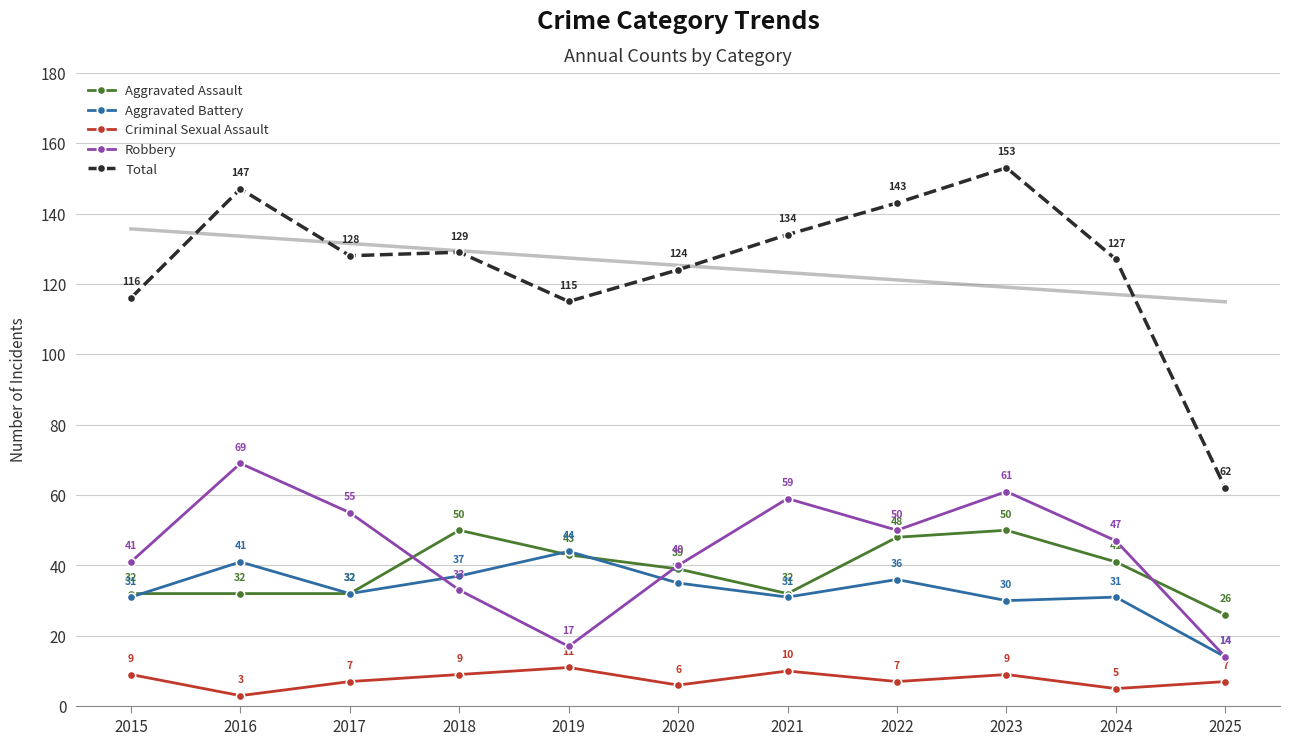

True or false: Criminal Sexual Assault has a value of 17 at 2021.

False